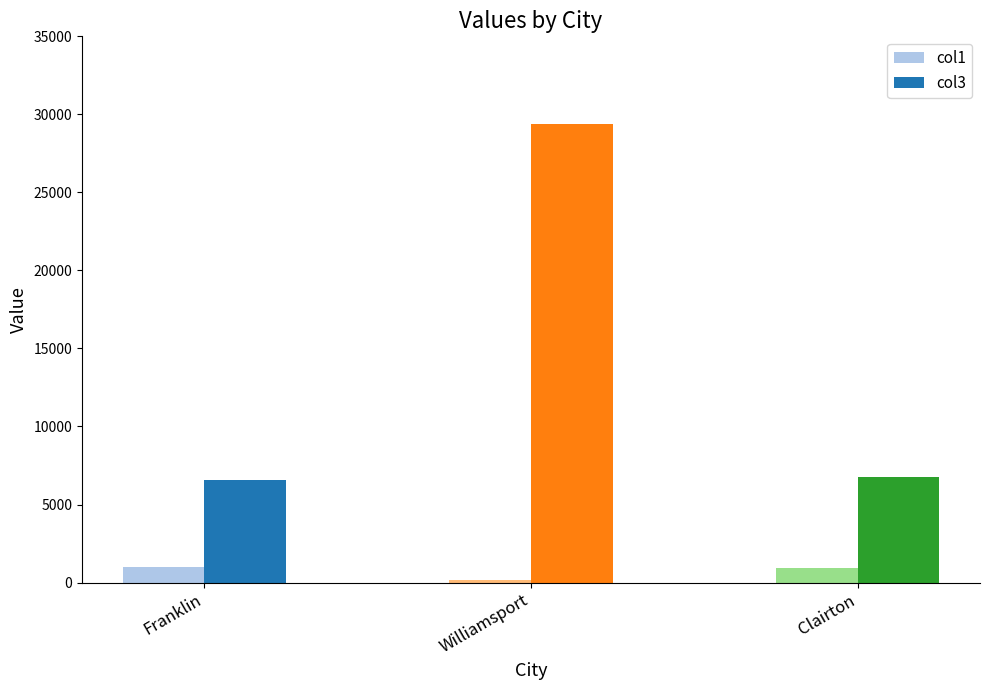

What is the value of the col1 bar at the 2nd from the left?

158